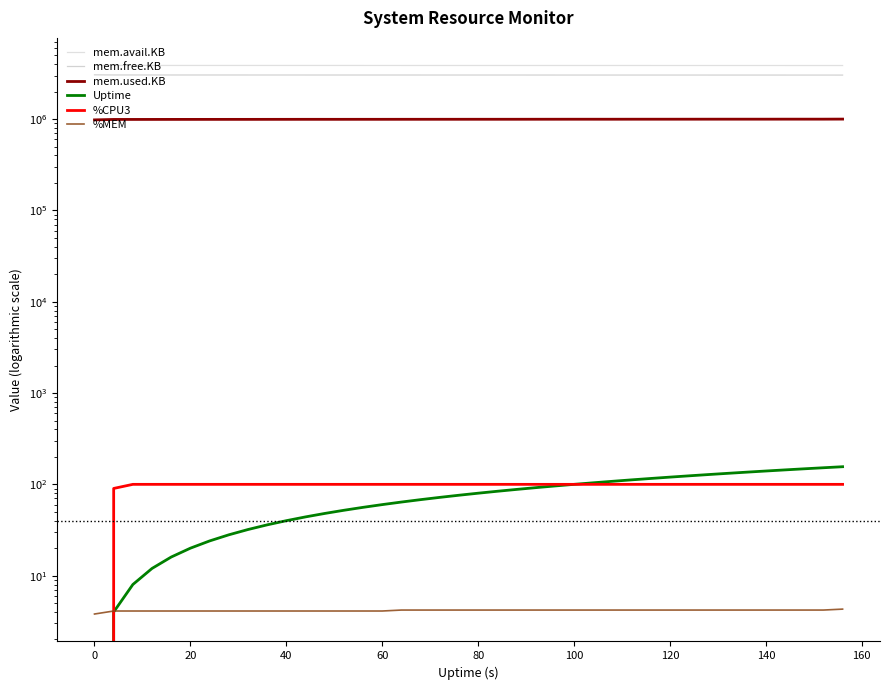

True or false: mem.used.KB and %MEM cross at least once.

False